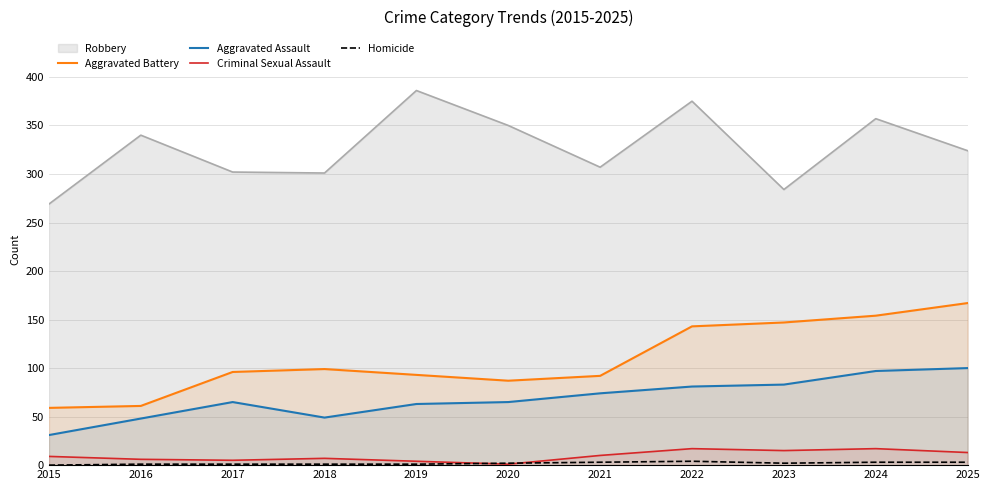

How many lines are shown in the chart?

5